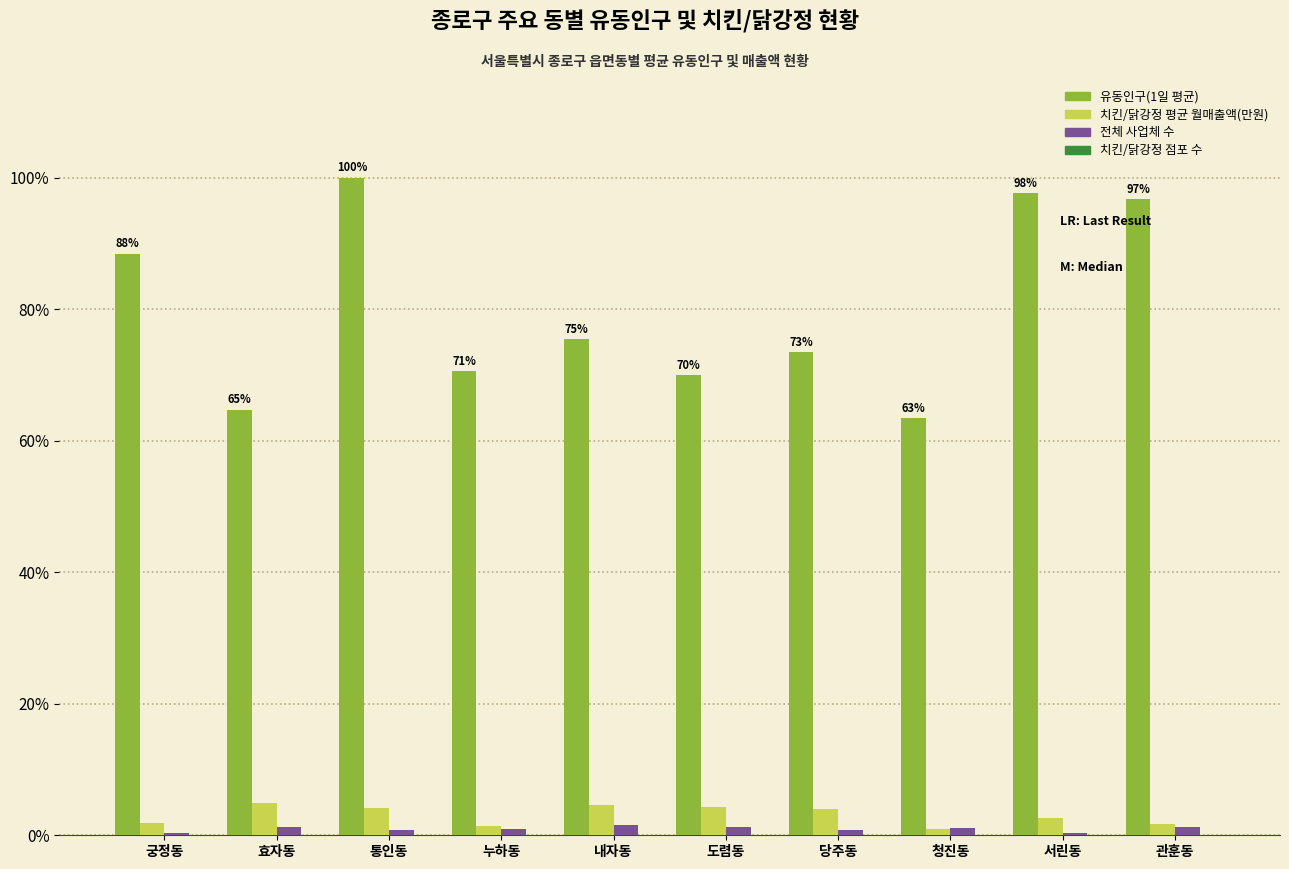

The 치킨/닭강정 평균 월매출액(만원) series shows 1.0 at 청진동. True or false?

True